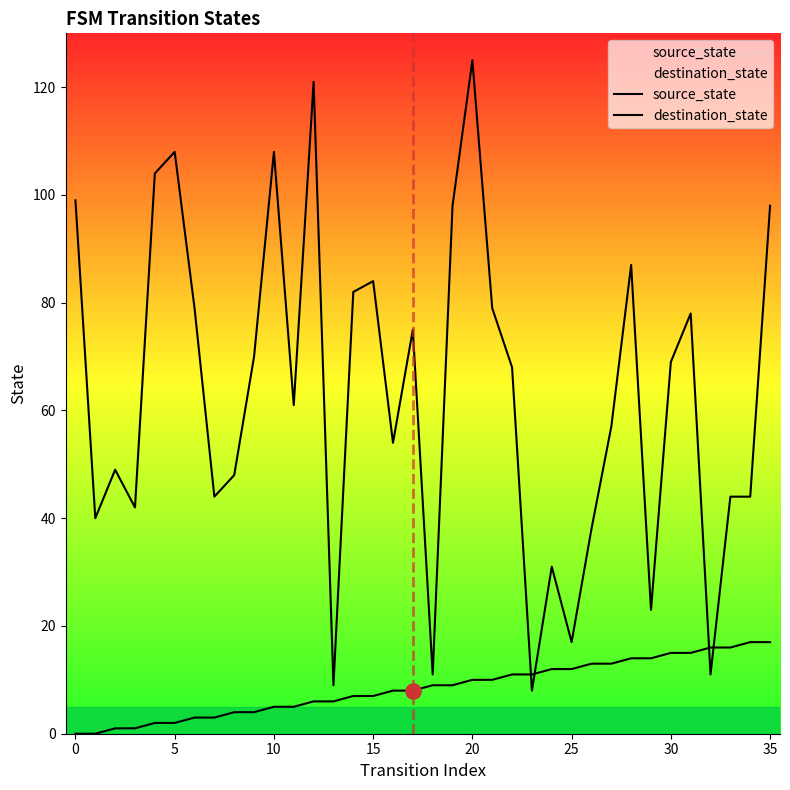

At which category is the sum across all series the highest?

20